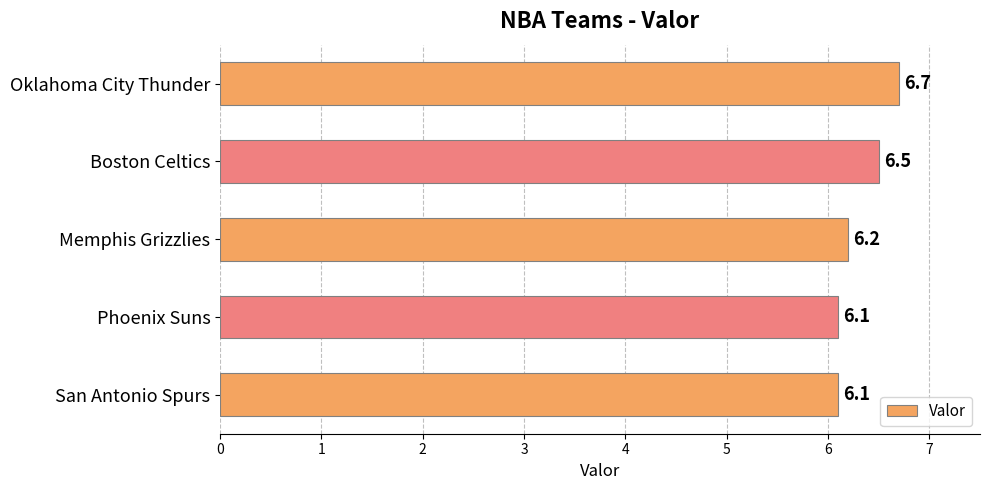

What is the smallest value displayed?

6.1